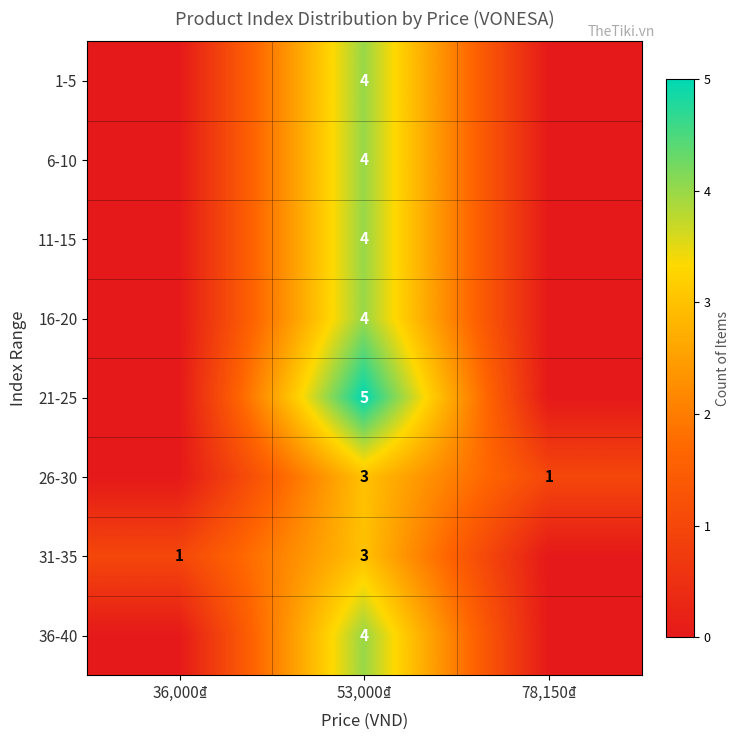

Is it true that 16-20 equals 6 at 53,000₫?

False